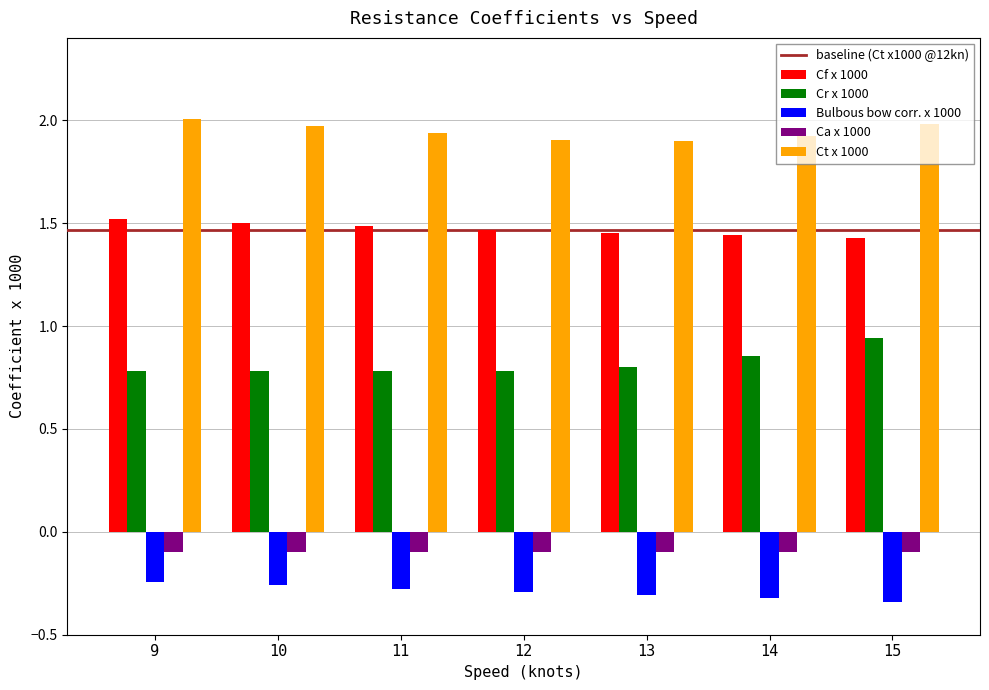

What is the sum of the Cr x 1000 values at 9 and 14?

1.6